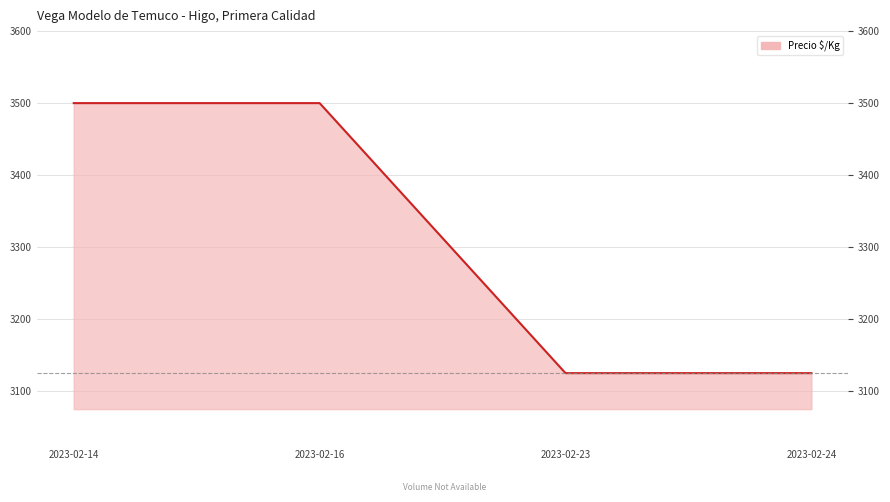

What is the maximum value shown in the chart?

3500